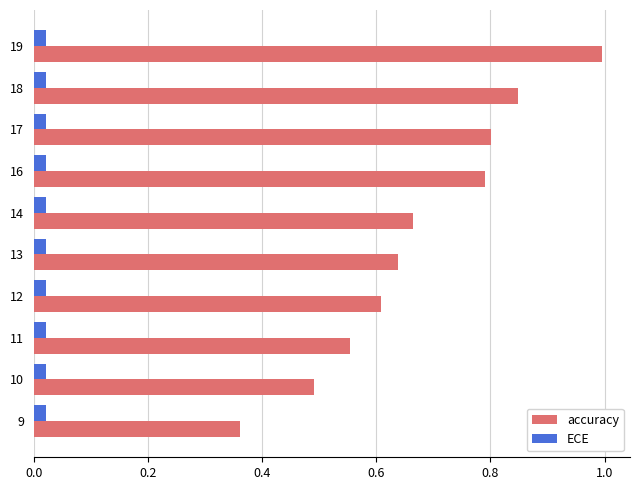

The value of accuracy at 18 is 0.8. True or false?

True